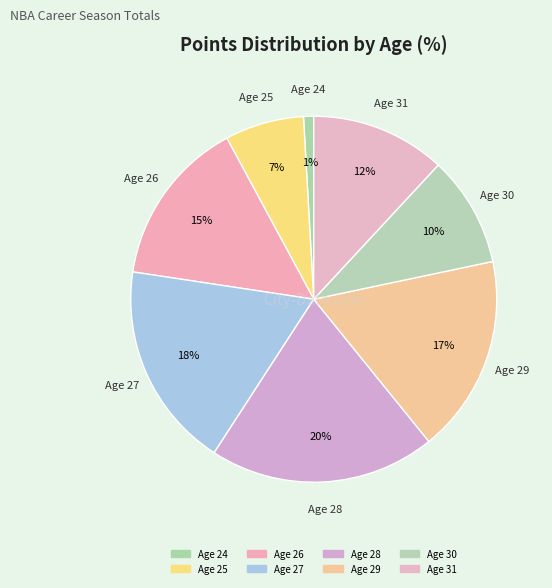

Does Age 28 represent more than half of the total?

No